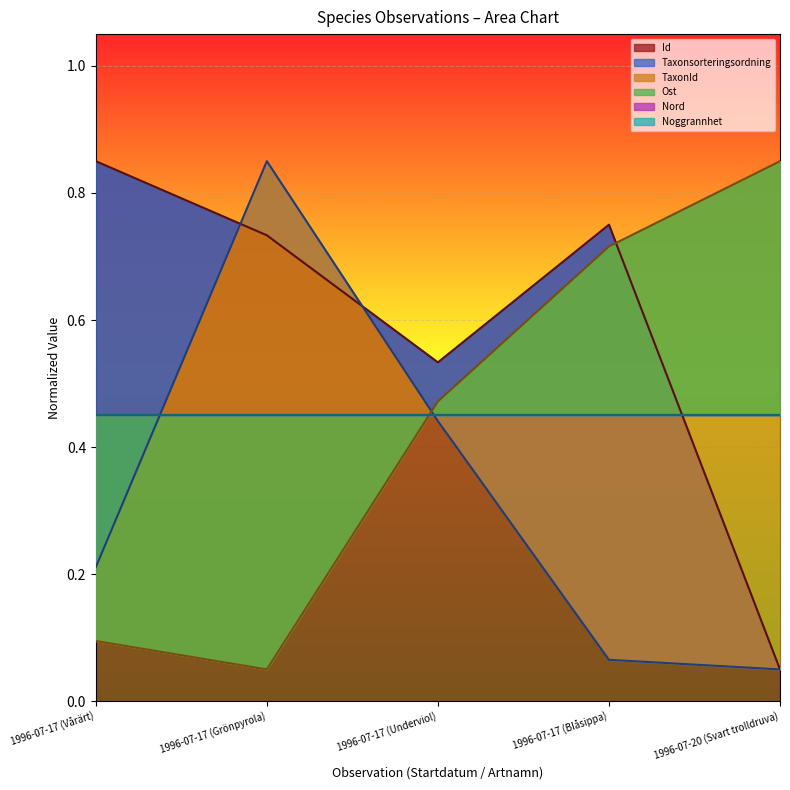

What is the difference between the highest and lowest values at 1996-07-17 (Vårärt)?

0.8